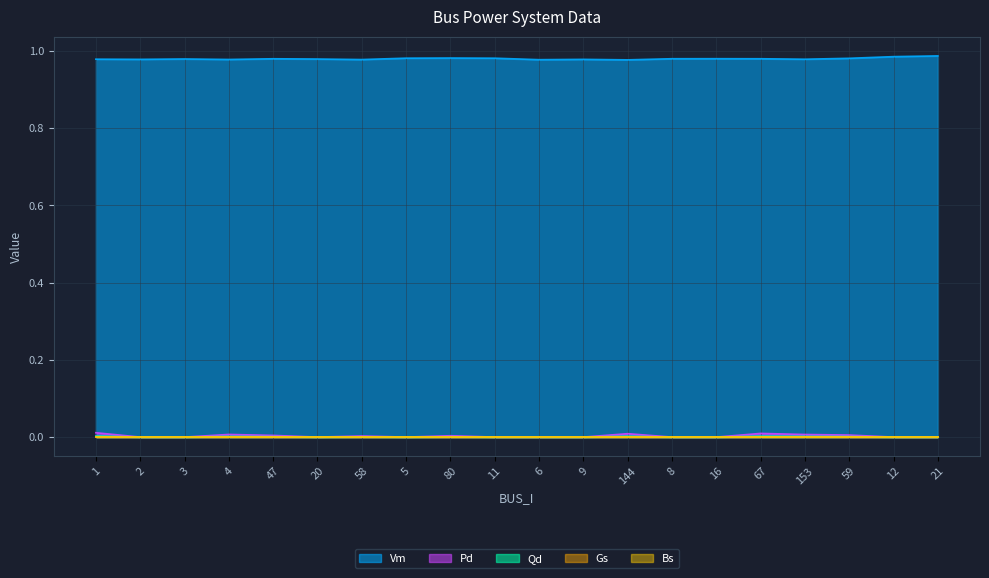

Which series changed the most between 144 and 67?

Vm